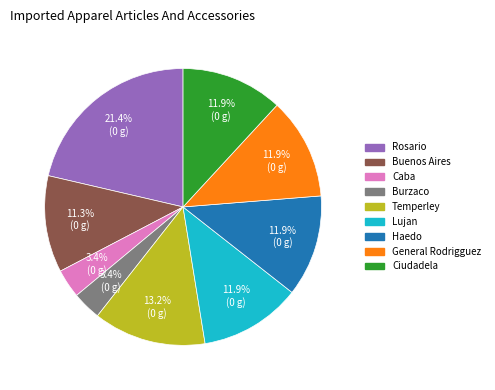

What is the ratio of the value at General Rodrigguez to the value at Caba?

3.5